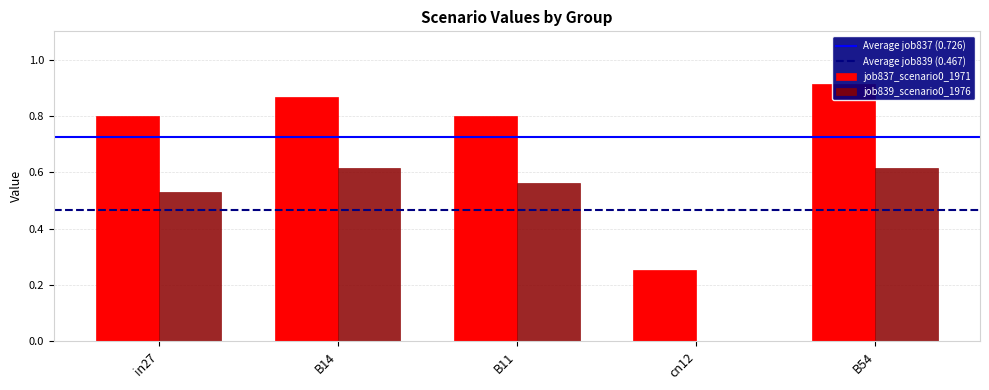

What is the difference between the maximum and minimum values in the job839_scenario0_1976 series?

0.6